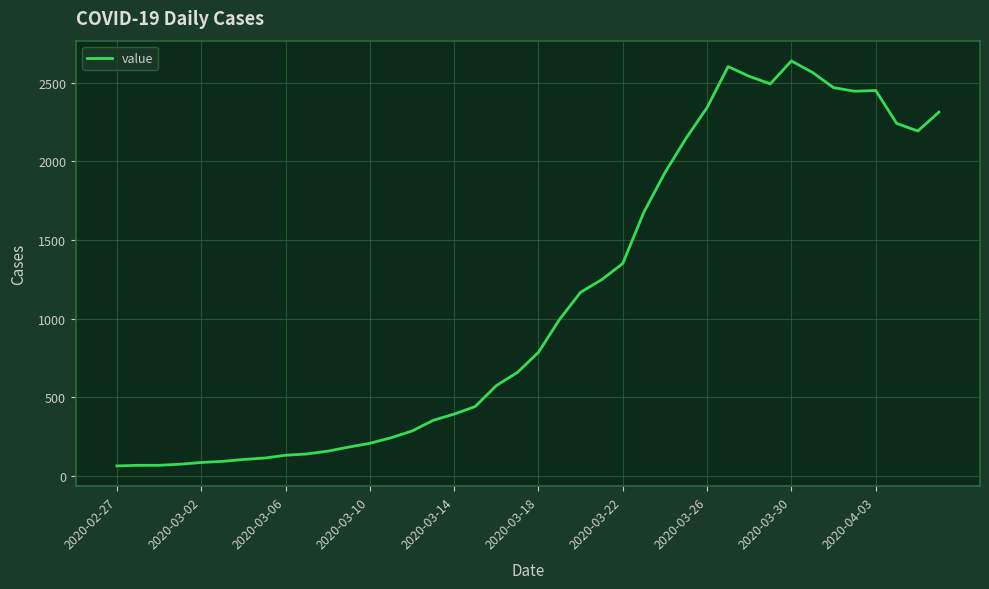

What is the minimum value shown in the chart?

62